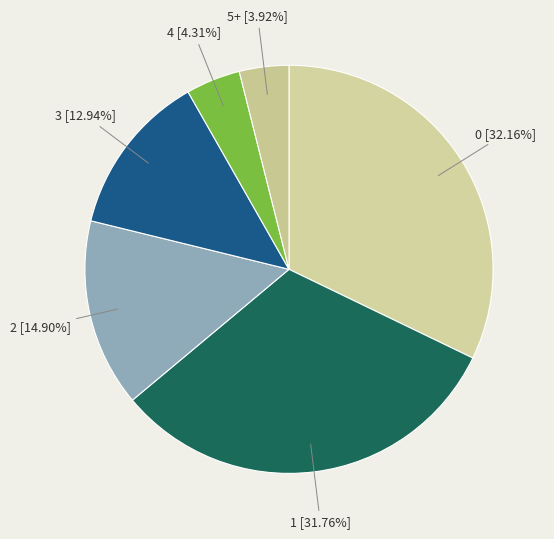

Rank the categories by value from lowest to highest.

5+, 4, 3, 2, 1, 0